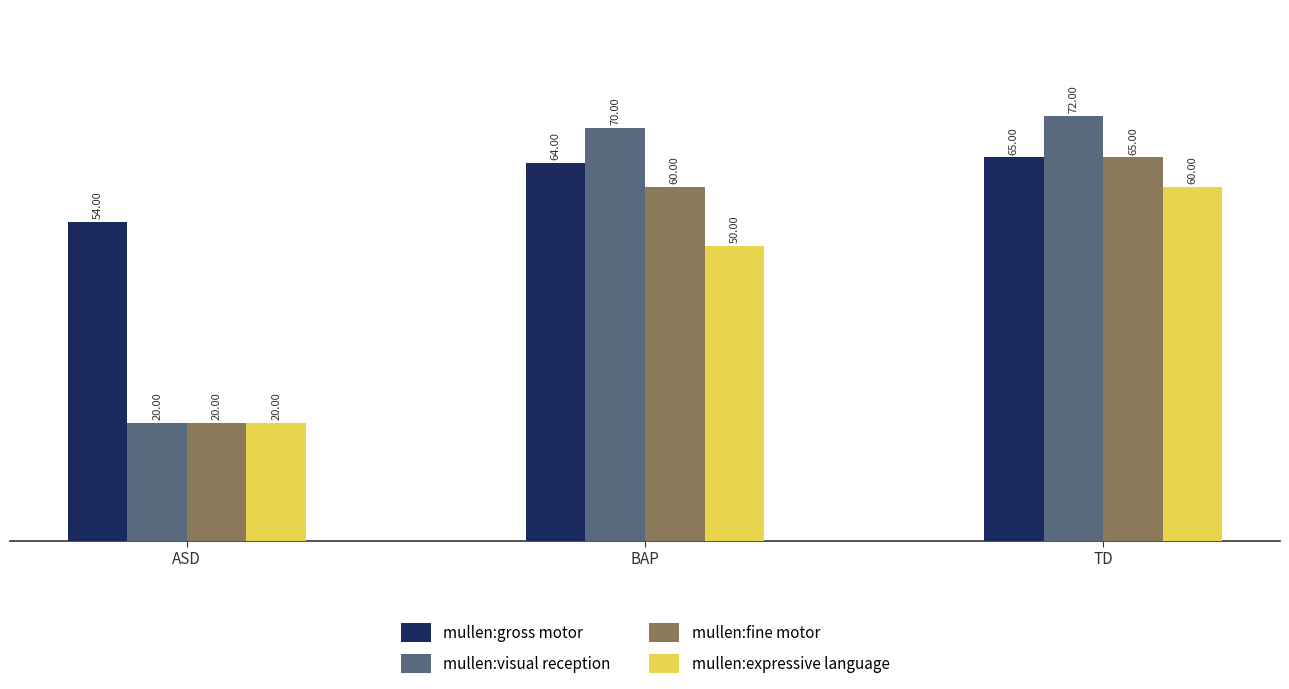

List the series in order of their overall mean, lowest first.

mullen:expressive language, mullen:fine motor, mullen:visual reception, mullen:gross motor